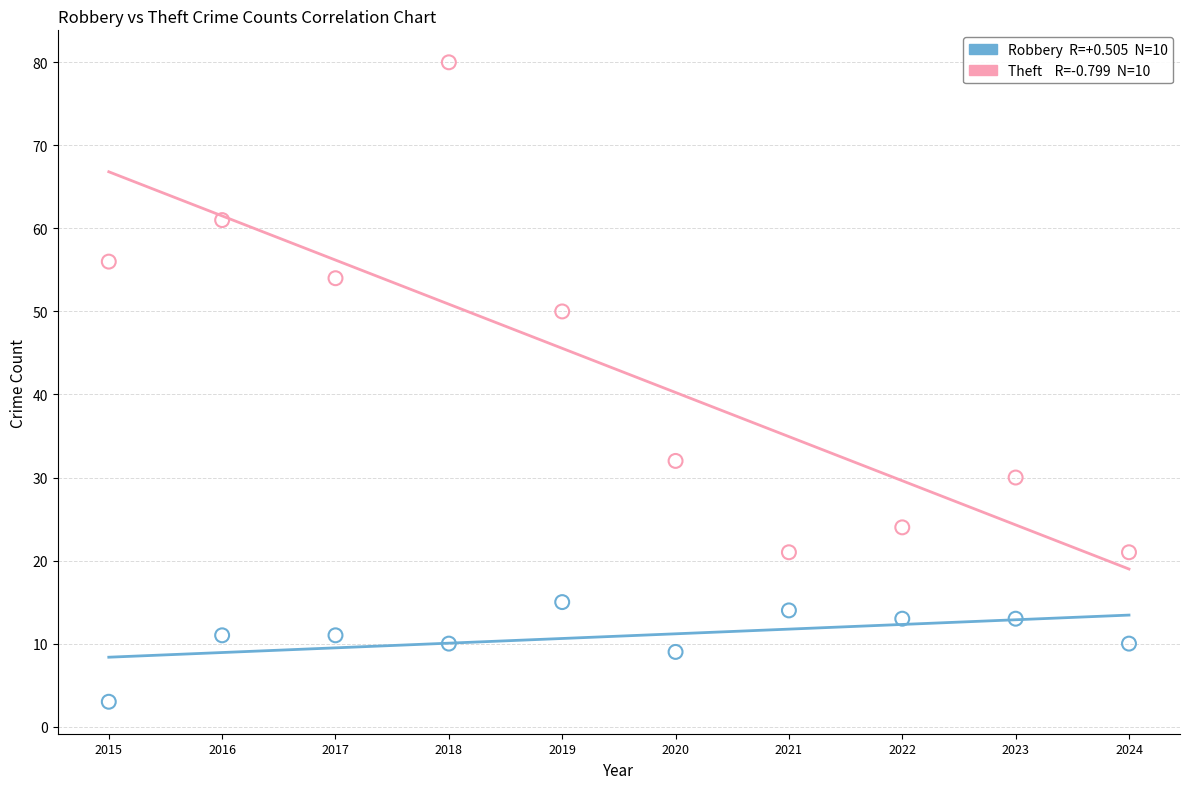

Across all data points, what is the range of Y values (max minus min)?

77